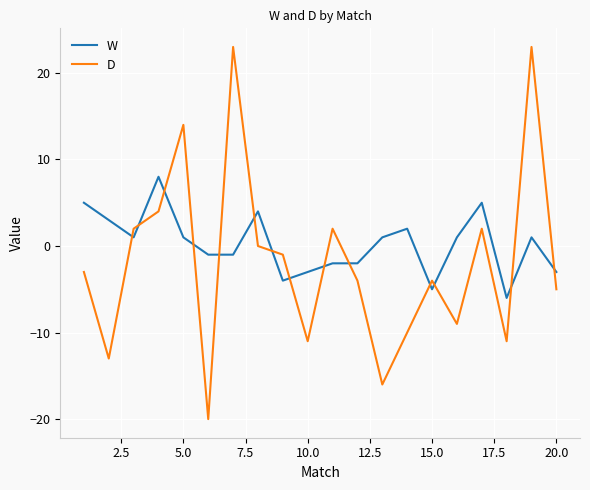

What is the highest value of the D series?

23